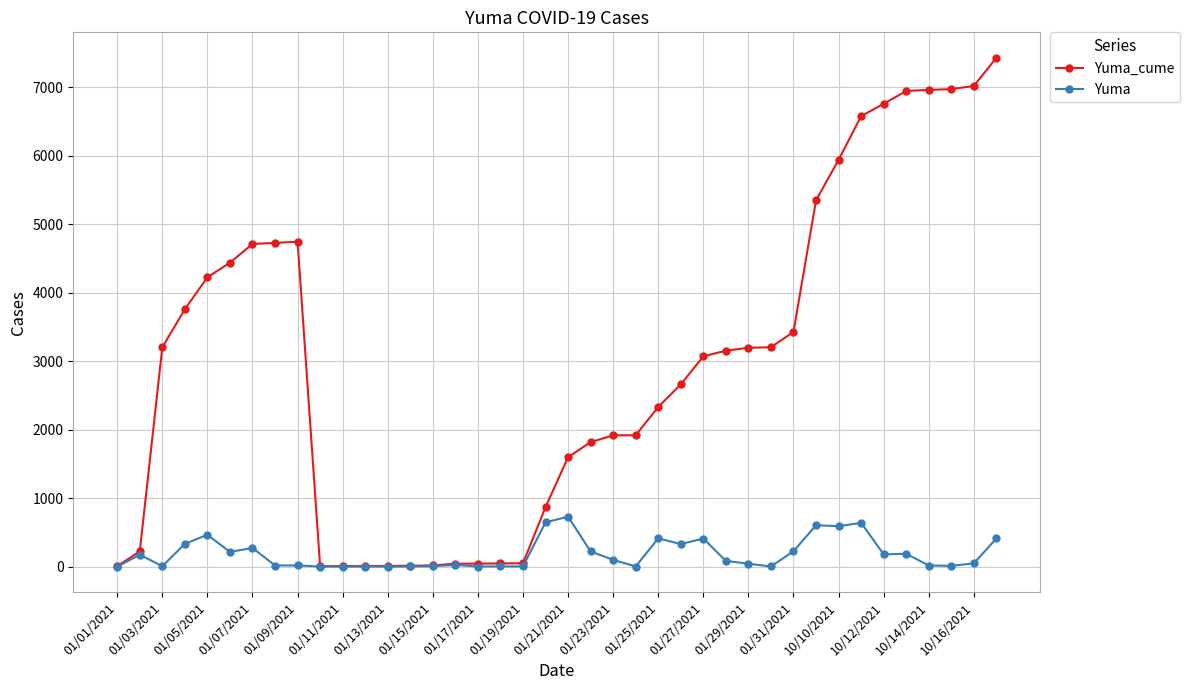

Which series has the largest total across all categories?

Yuma_cume